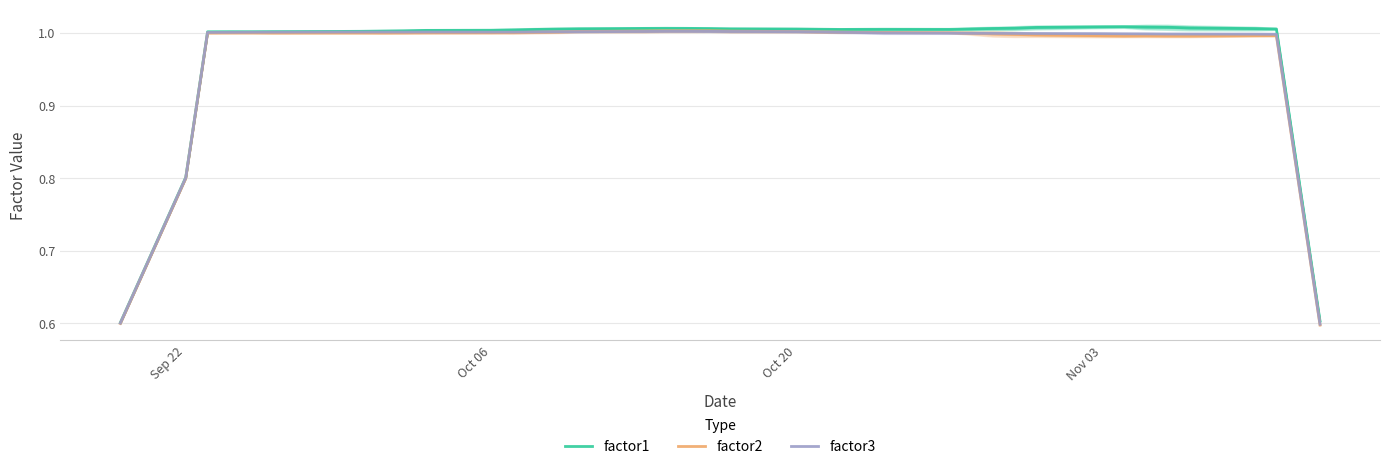

What is the lowest value of the factor1 series?

0.6